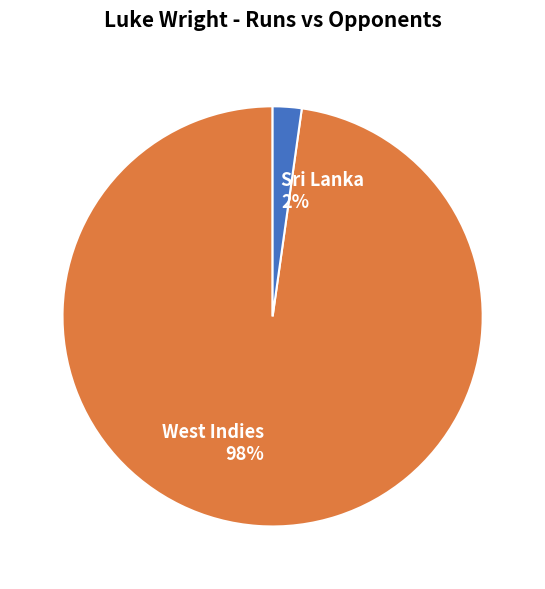

The Sri Lanka slice represents 16% of the pie. True or false?

False